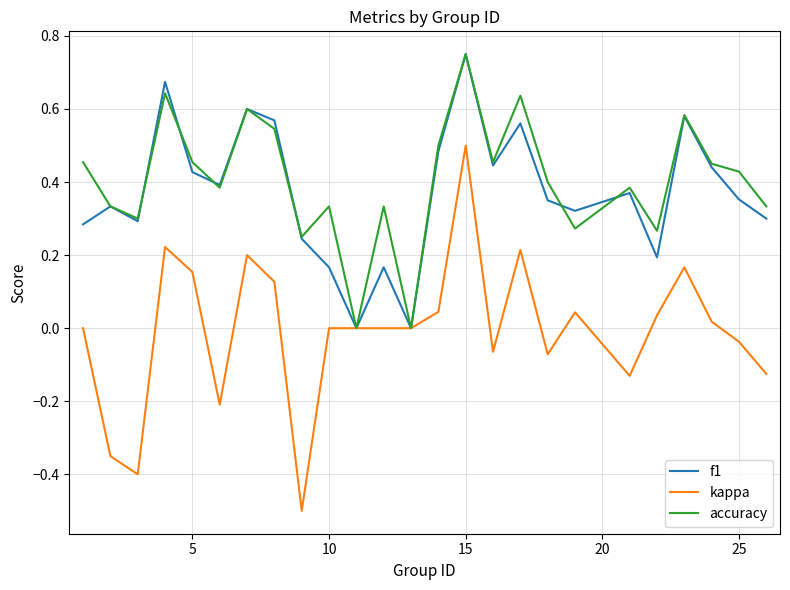

What is the lowest value of the kappa series?

-0.5